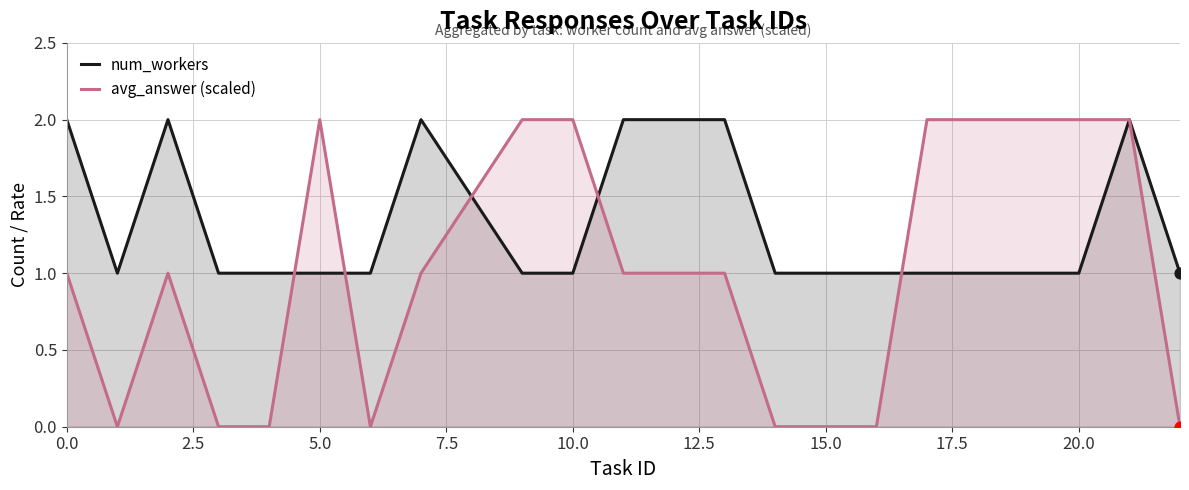

Which series has the largest total across all categories?

num_workers